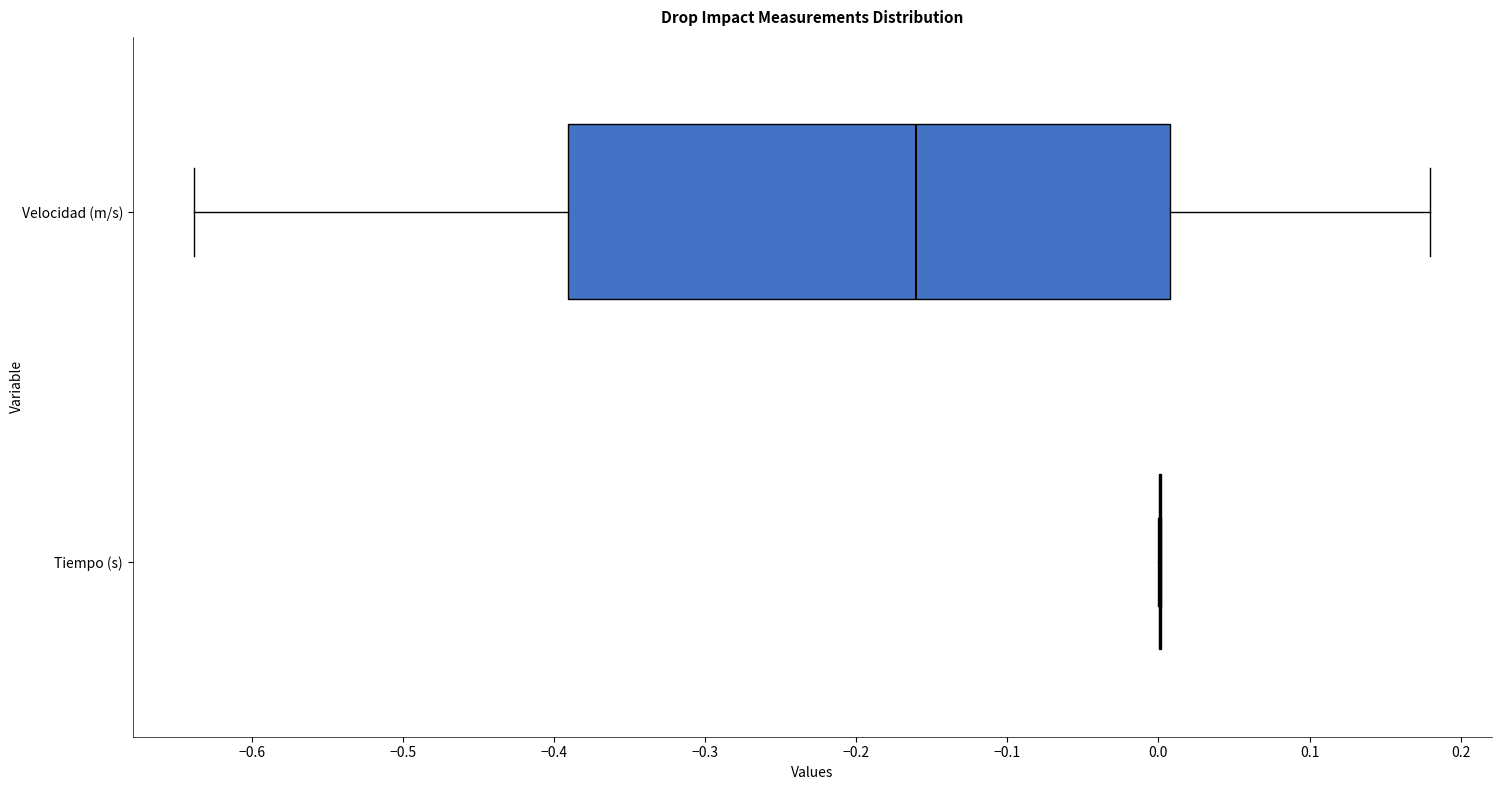

Which box is the widest, from its left edge to its right edge?

Velocidad (m/s)